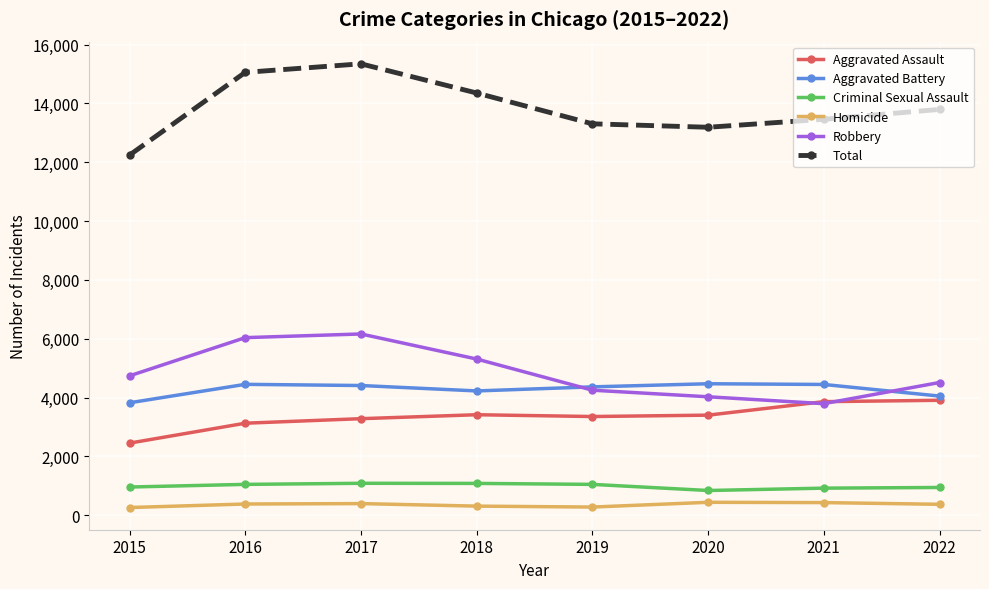

What is the maximum value shown in the chart?

15344